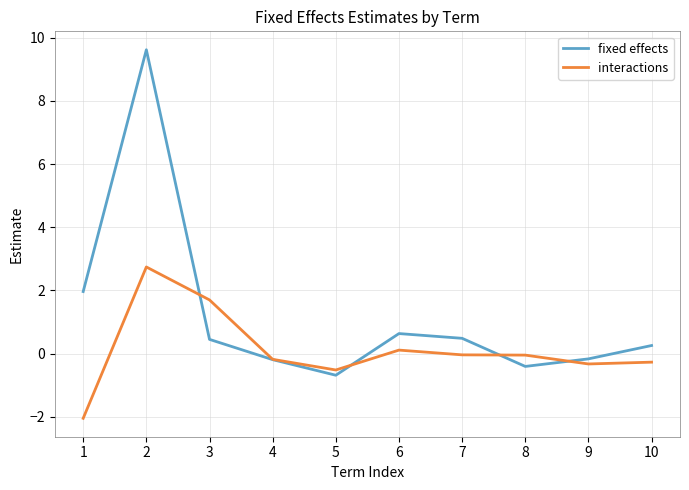

Which label corresponds to the smallest value in the chart?

1